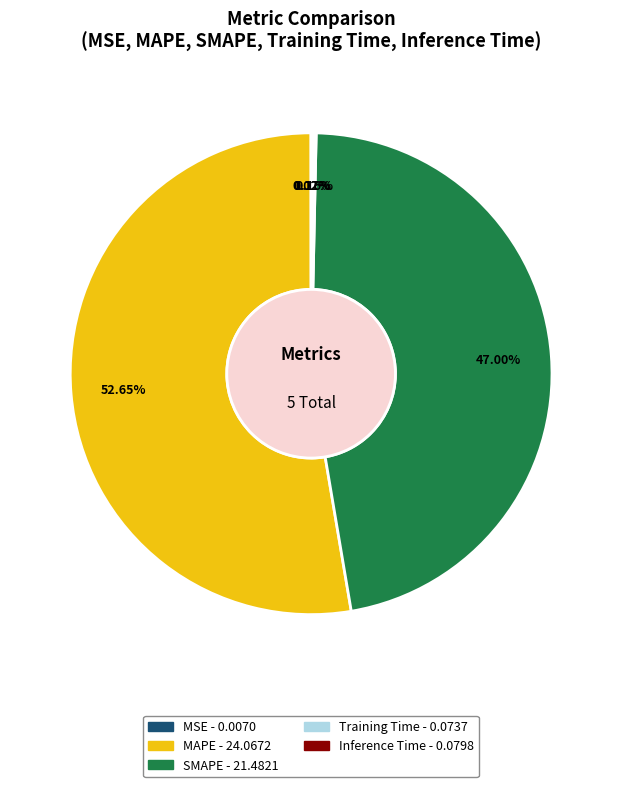

To the nearest percent, what is the difference between the MAPE and SMAPE slice percentages?

6%